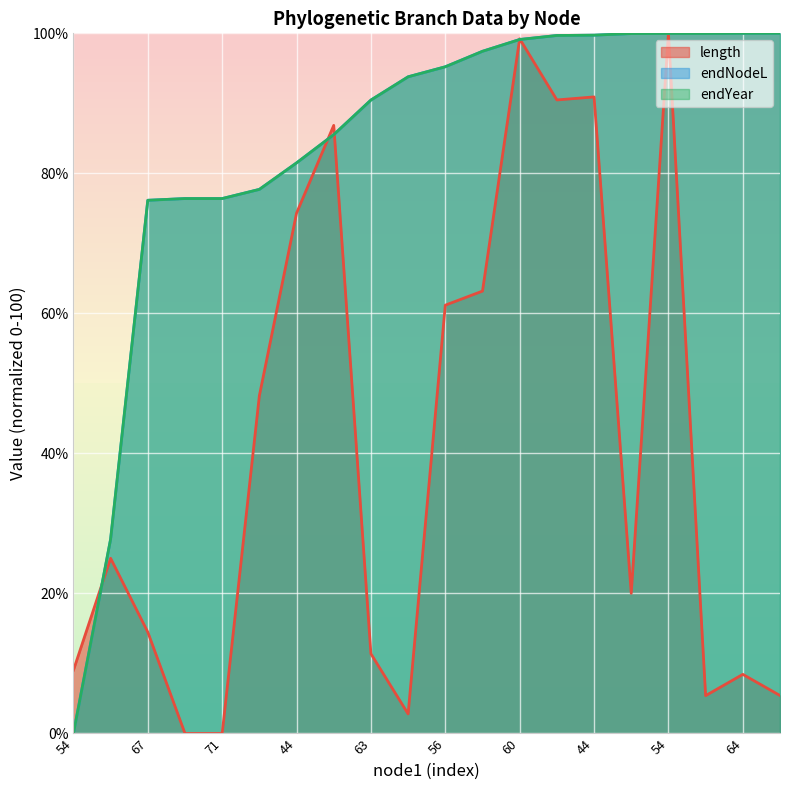

What is the sum of all endNodeL values?

1676.8